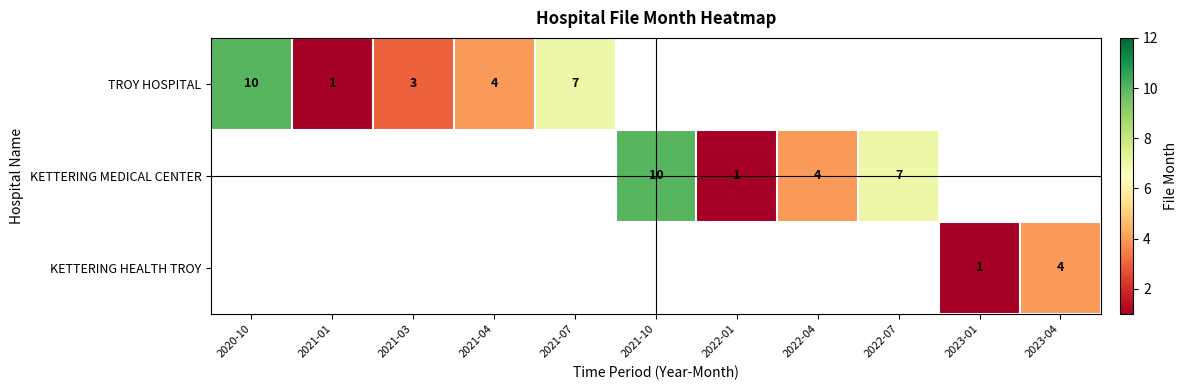

True or false: KETTERING MEDICAL CENTER has a value of 15 at 2021-10.

False